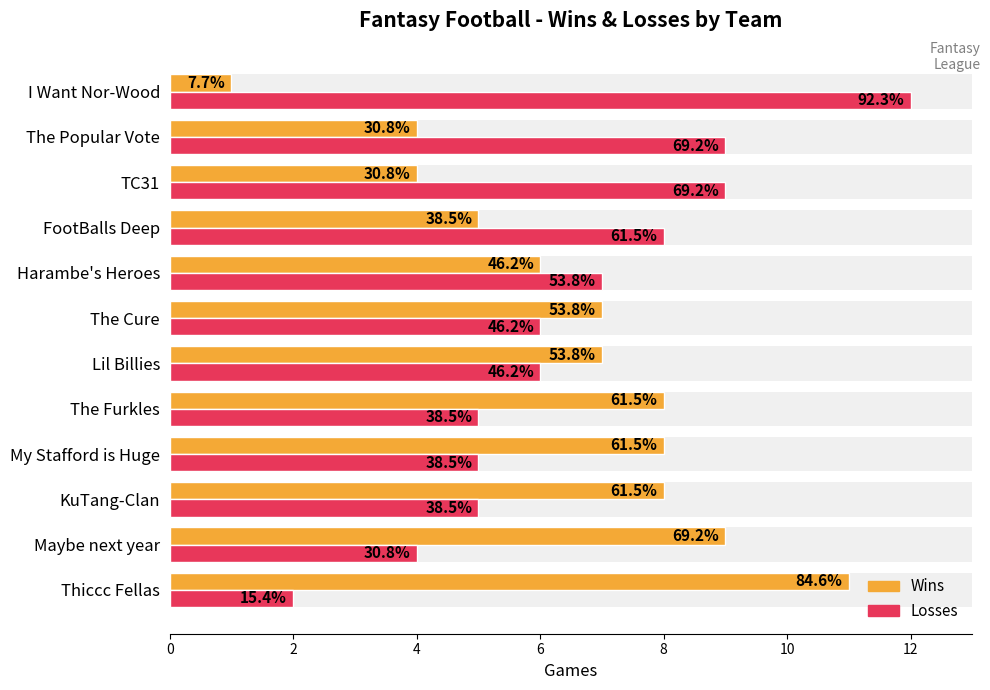

What are all the series names shown in the legend?

Wins, Losses